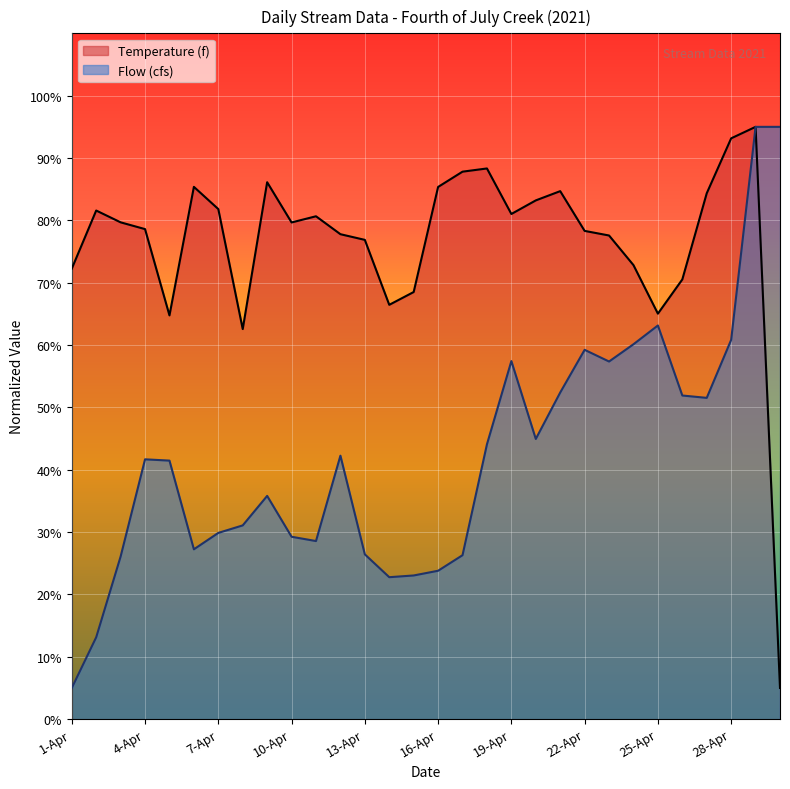

At how many categories does at least one series exceed 47?

30